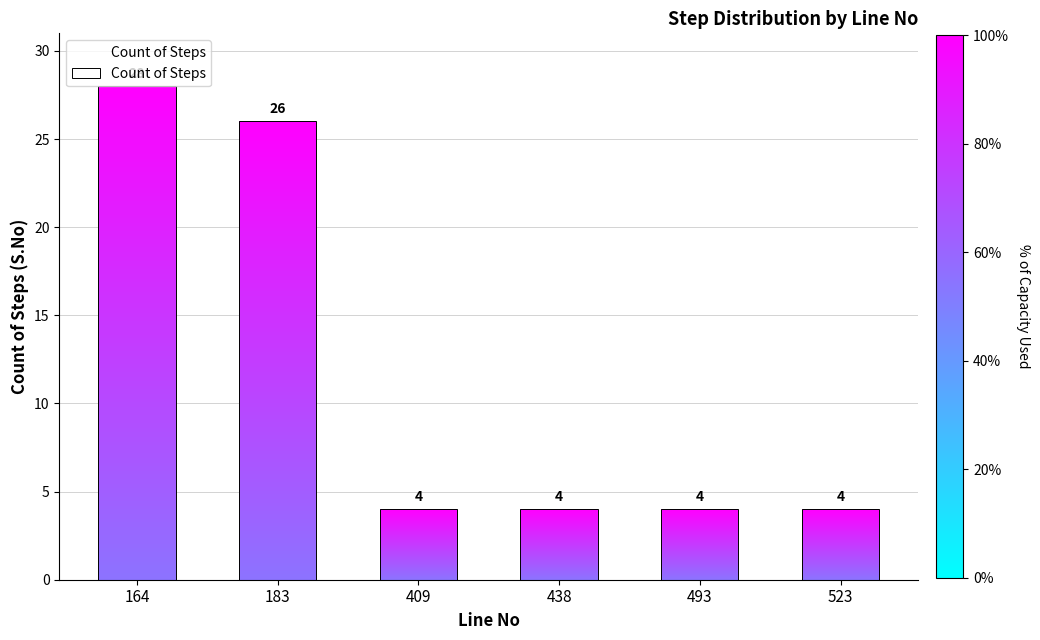

How many categories are shown in the chart?

6